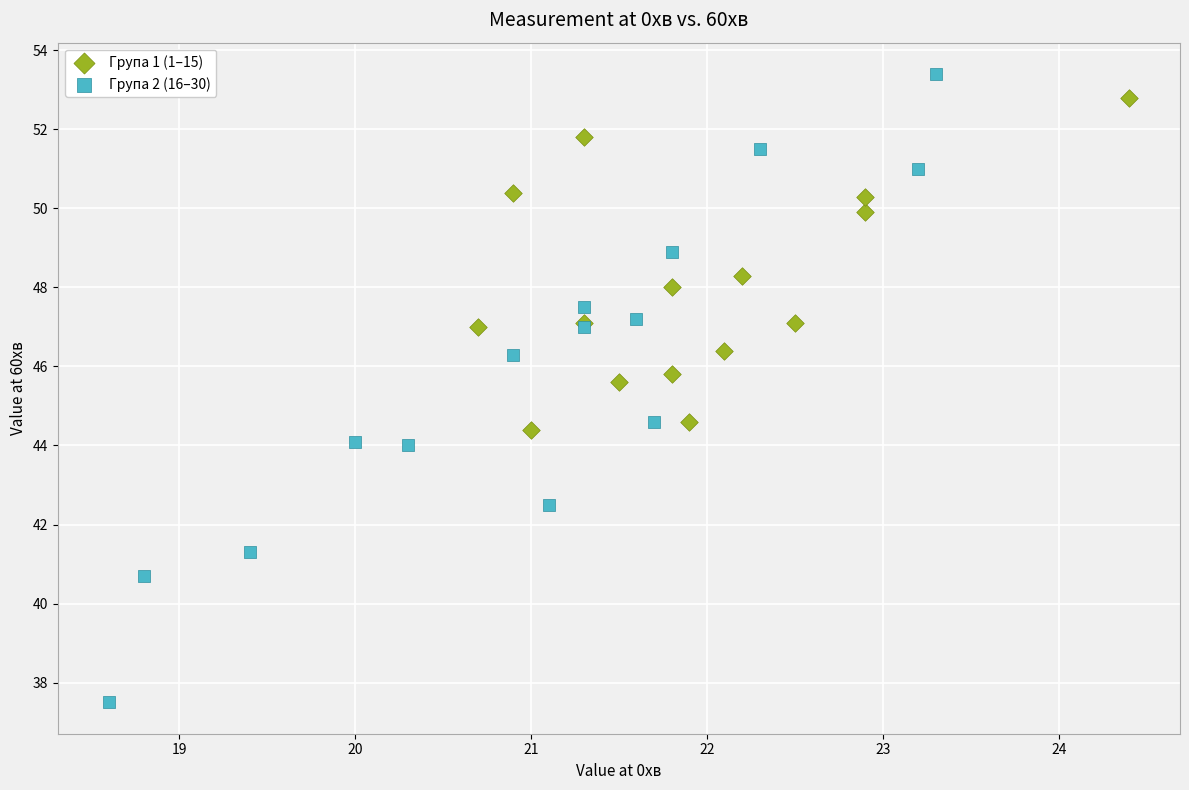

Which series reaches the minimum Y coordinate?

Група 2 (16–30)